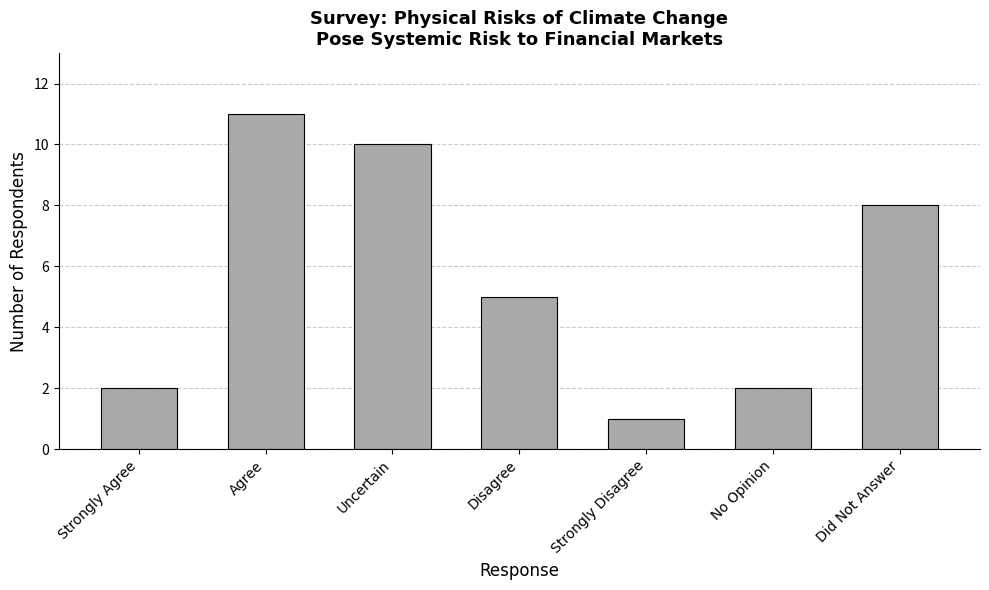

At which category does the chart reach its minimum across all series?

Strongly Disagree